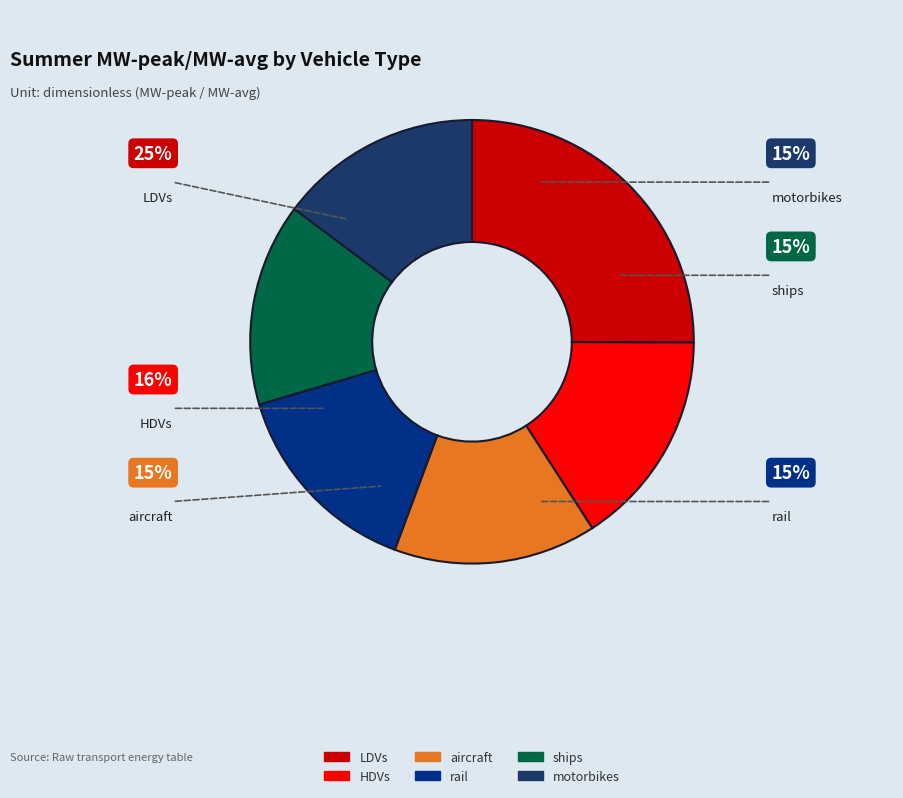

Is ships the majority of the pie?

No